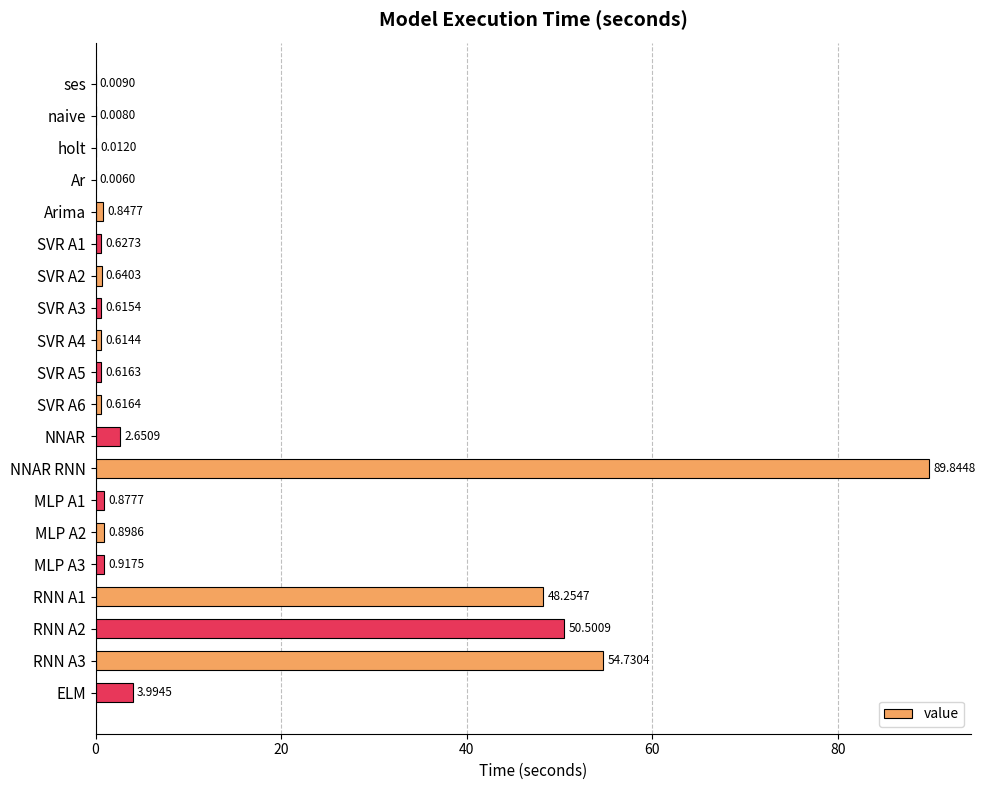

What is the sum of all values?

257.3